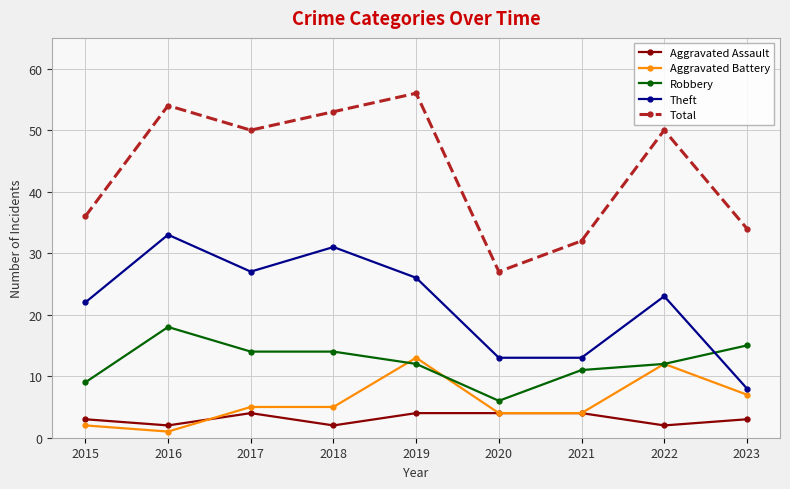

Where is the first local maximum for Theft?

2016